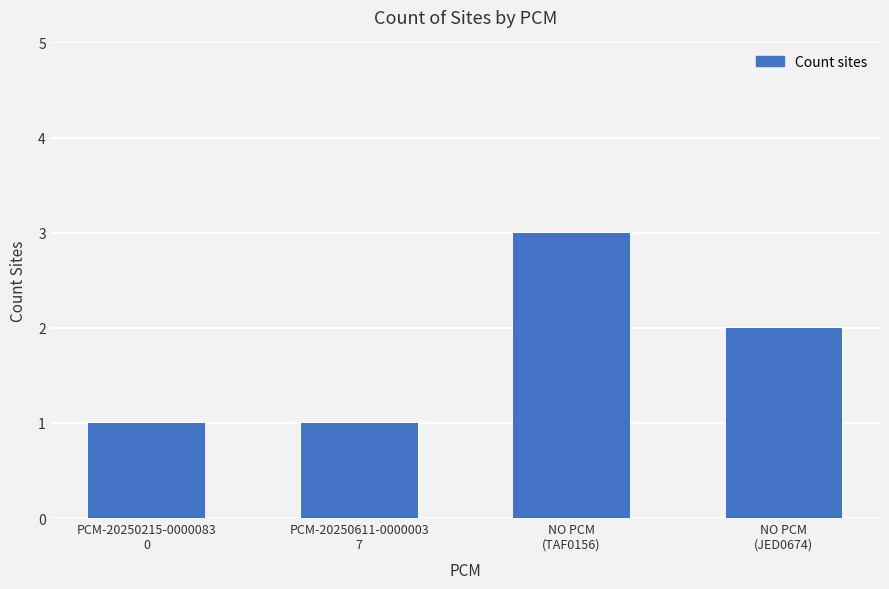

What is the difference between the values at NO PCM
(TAF0156) and PCM-20250611-0000003
7?

2